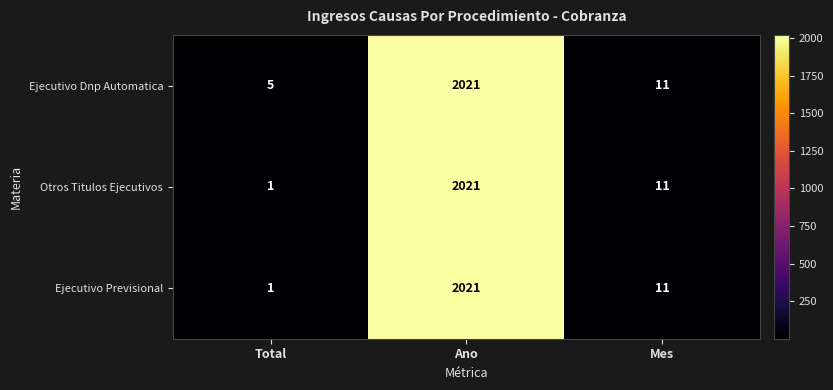

At which label does Ejecutivo Previsional first exceed 11?

Ano